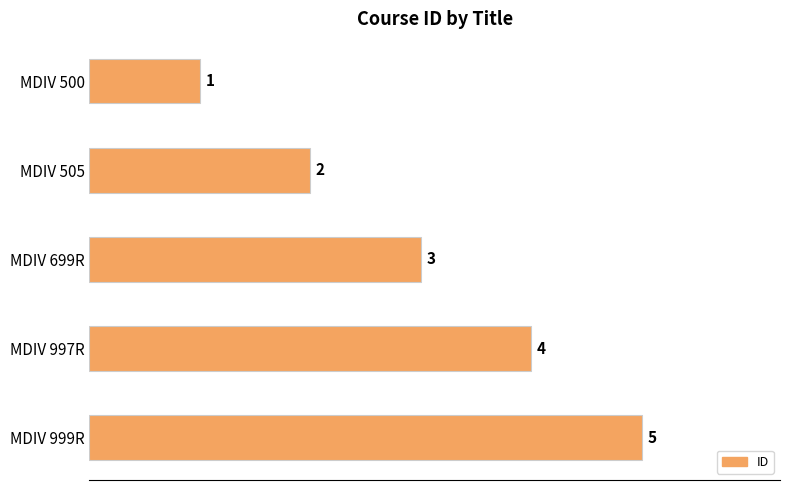

Count the number of data series in this chart.

1